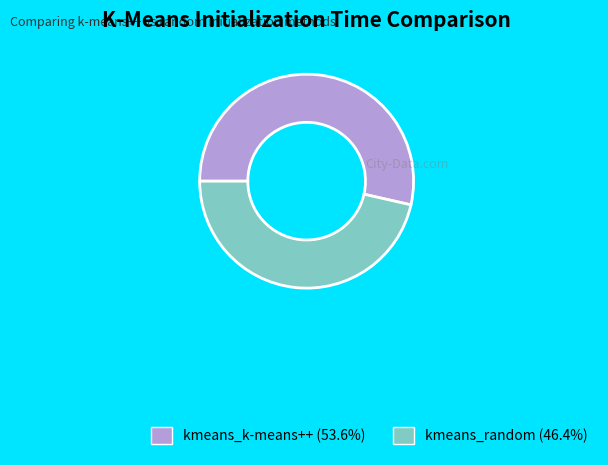

Is the sum of kmeans_k-means++ and kmeans_random greater than half?

Yes